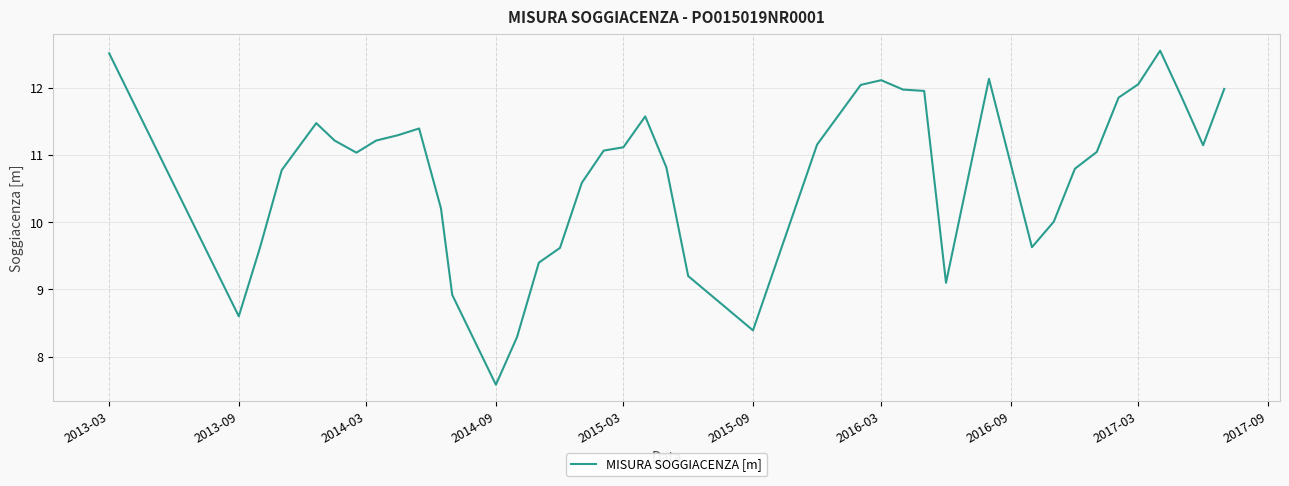

What is the greatest value displayed?

12.6